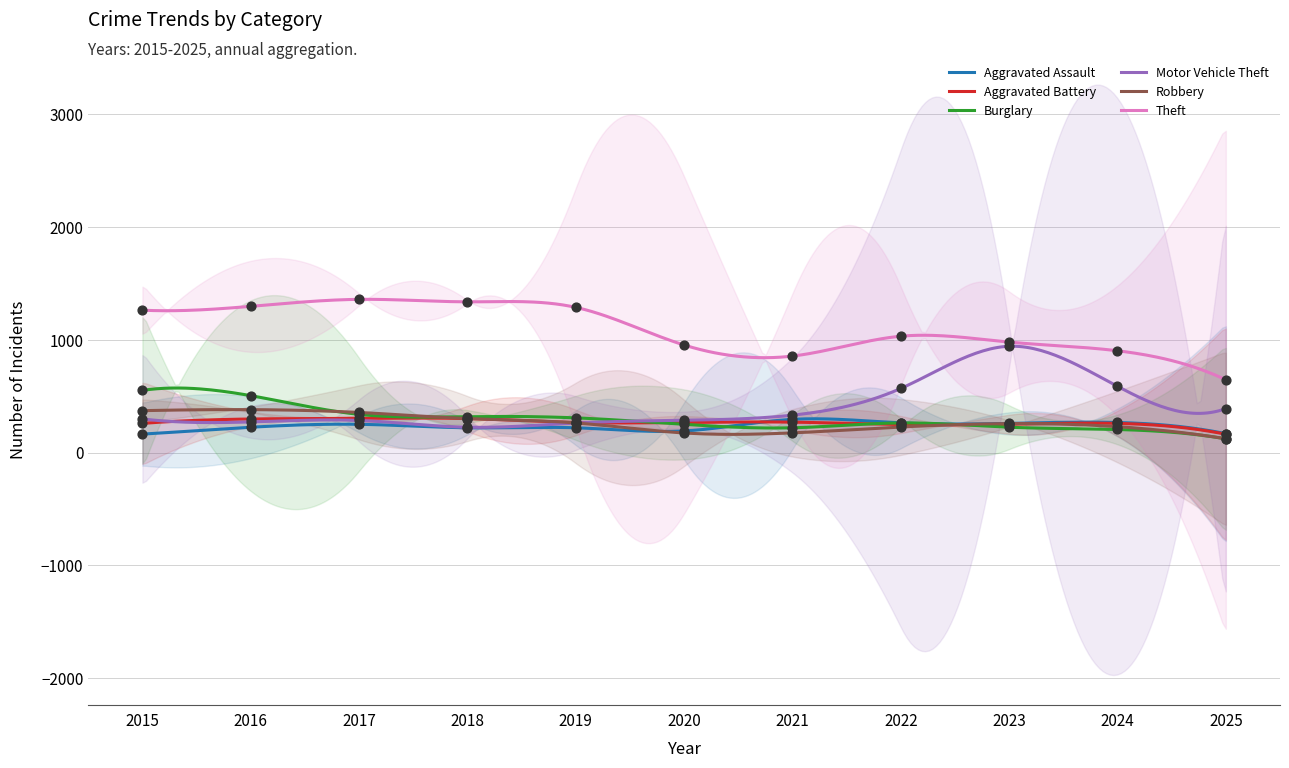

Which series has the largest total across all categories?

Theft